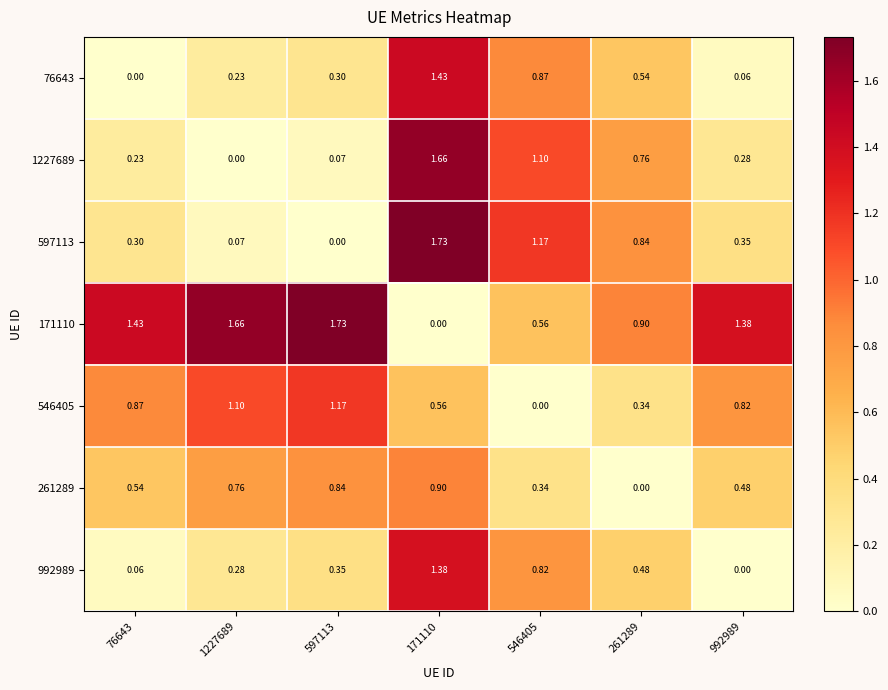

What is the total value across all series at 992989?

3.4